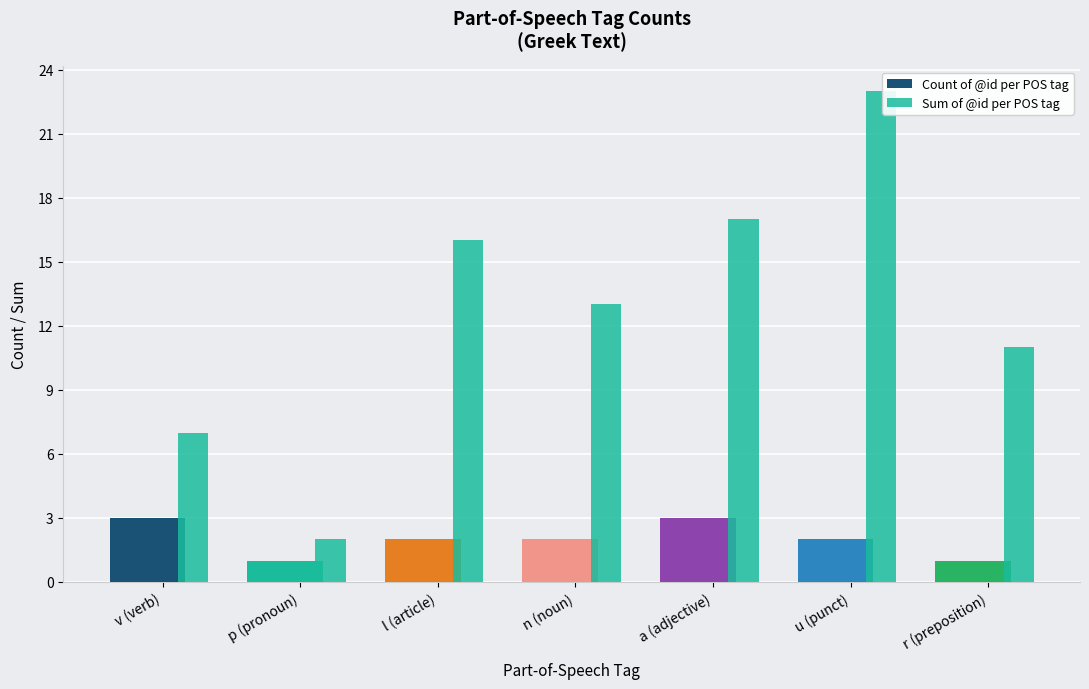

List the series in order of their peak value, highest first.

Sum of @id per POS tag, Count of @id per POS tag